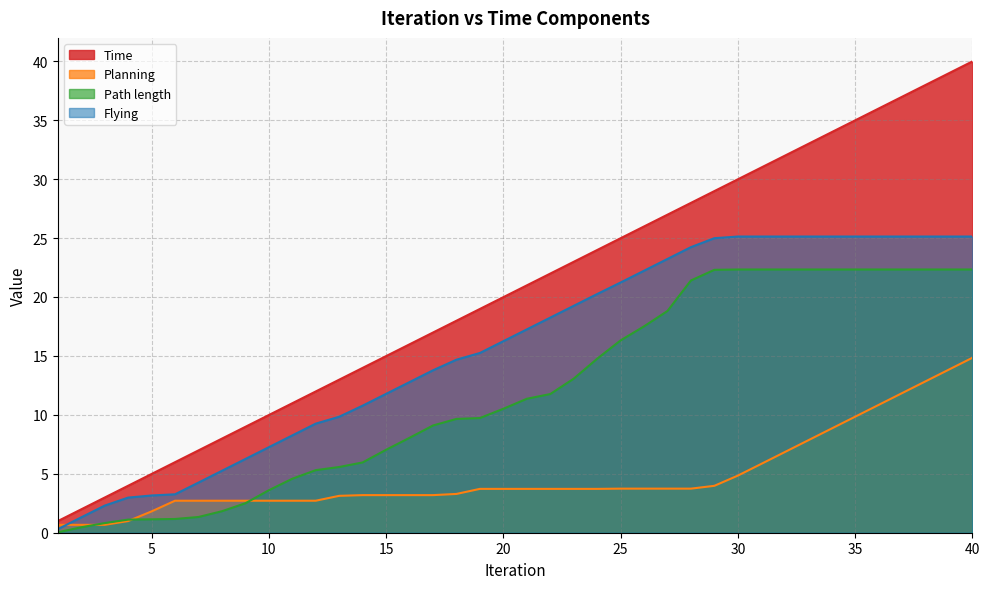

What is the value of the Path length point at the 3rd from the left?

0.8